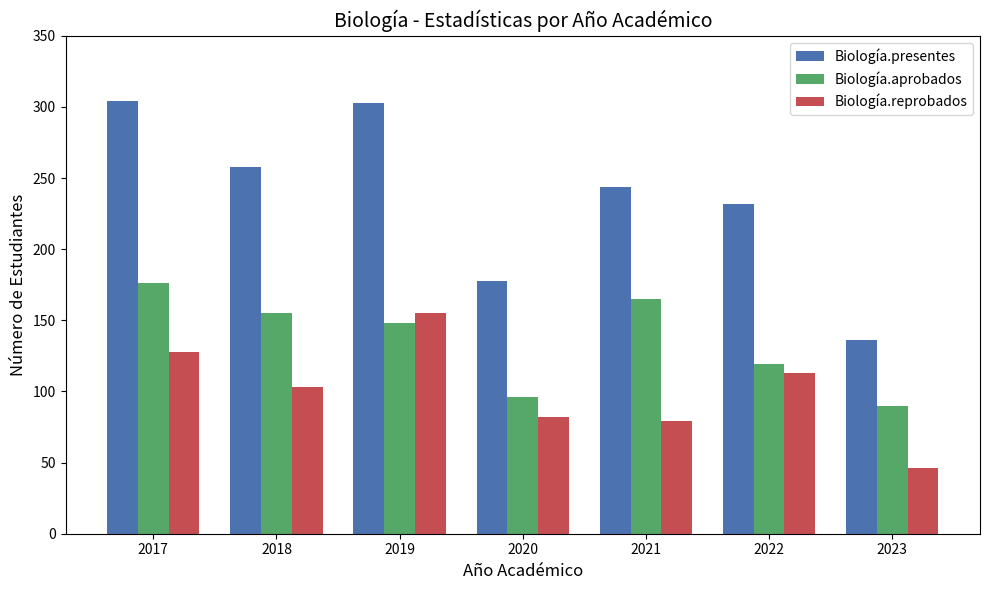

At 2021, list the series in order from smallest to largest.

Biología.reprobados, Biología.aprobados, Biología.presentes